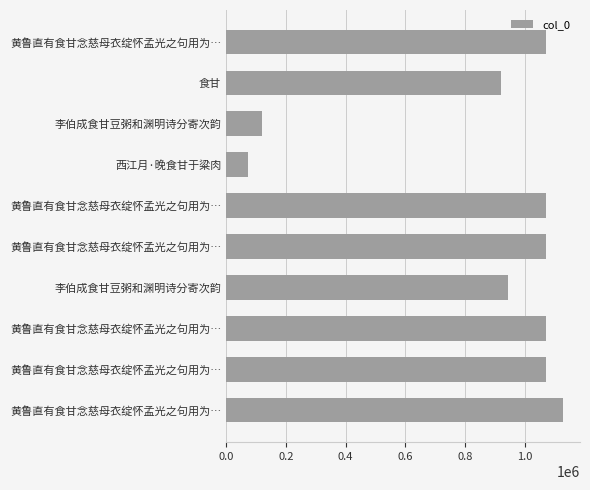

What is the difference between the maximum and second lowest values?

1007507